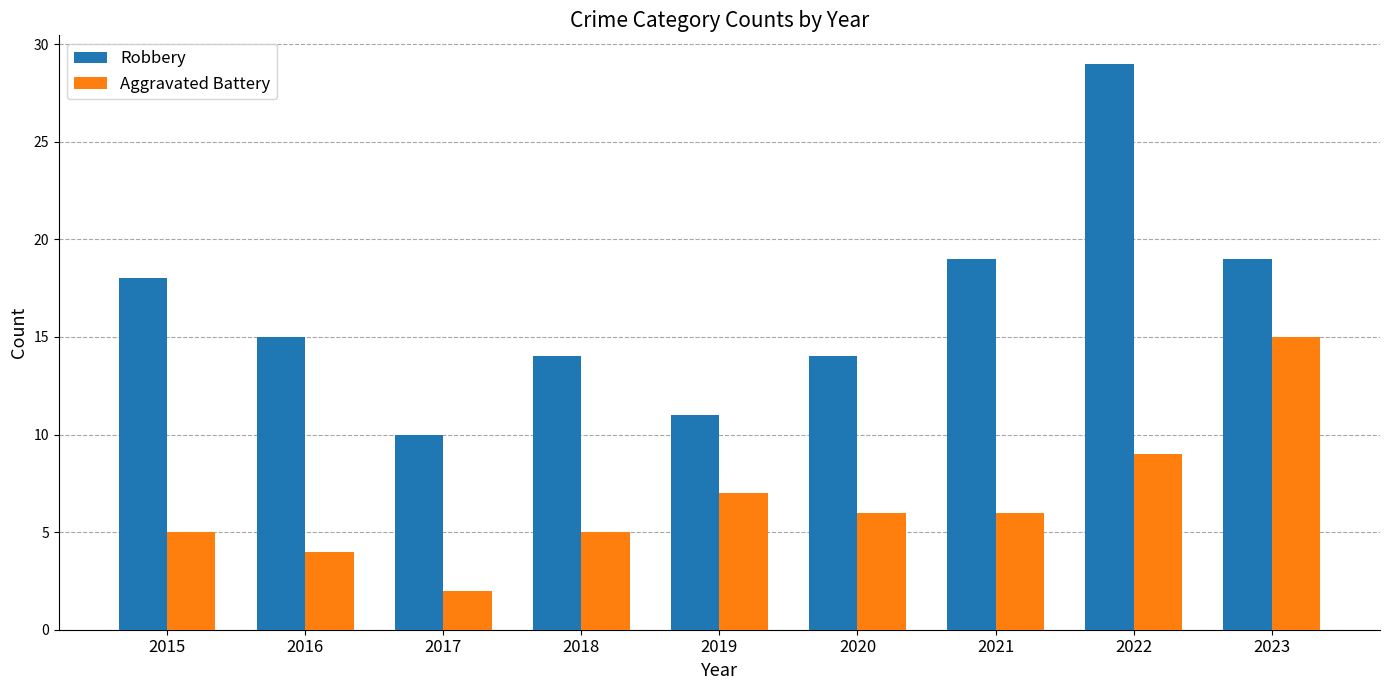

At which label does Aggravated Battery reach its peak?

2023